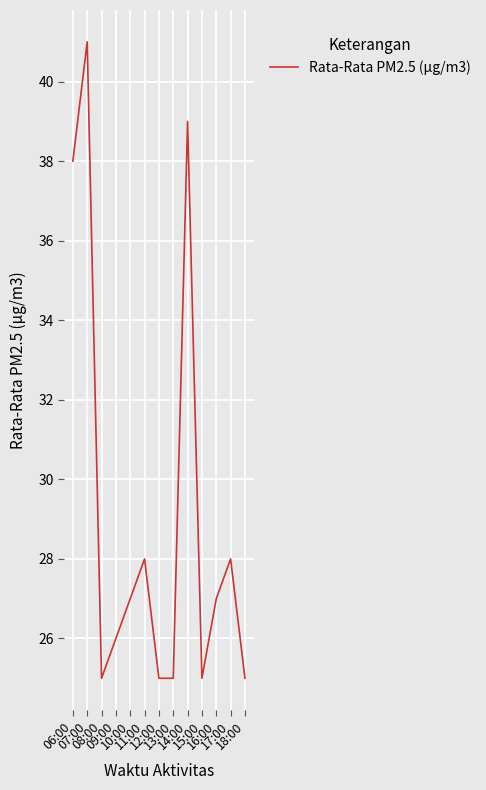

What is the maximum value shown in the chart?

41